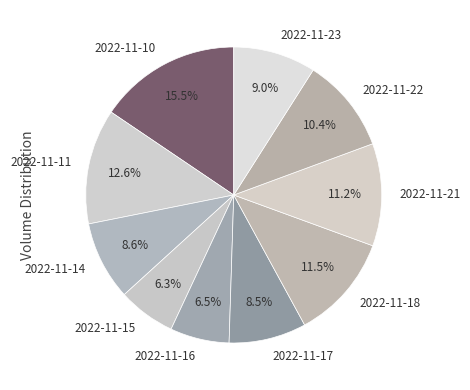

Is it true that 2022-11-23 is 24% of the pie?

False